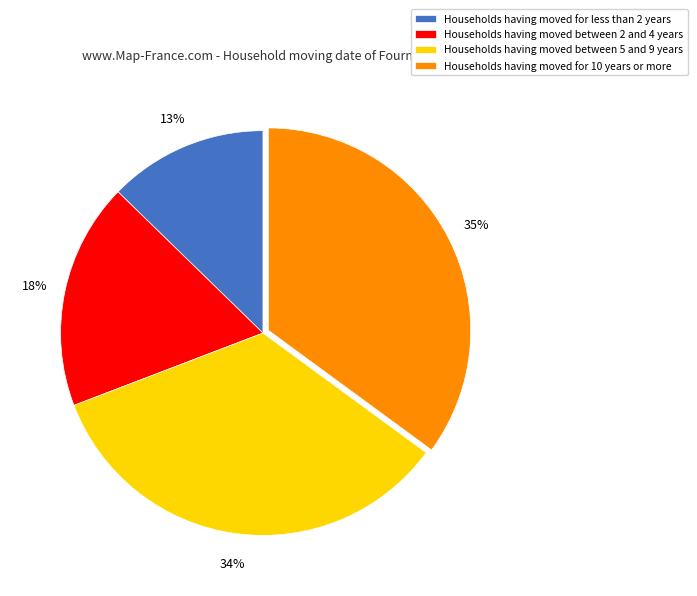

To the nearest percent, what is the difference between the largest and smallest slice percentages?

22%